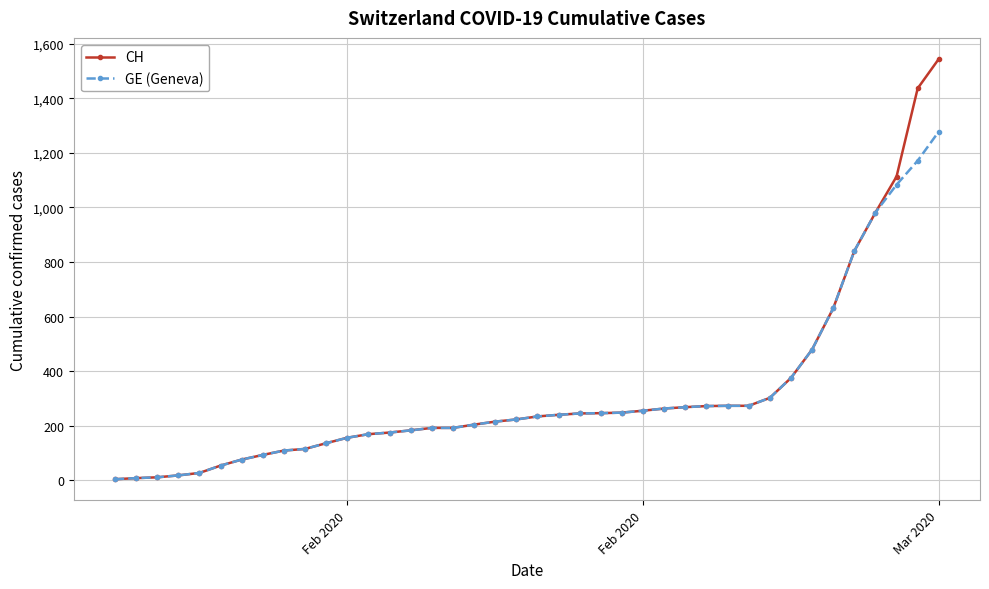

How many values in the CH series are below 234?

20